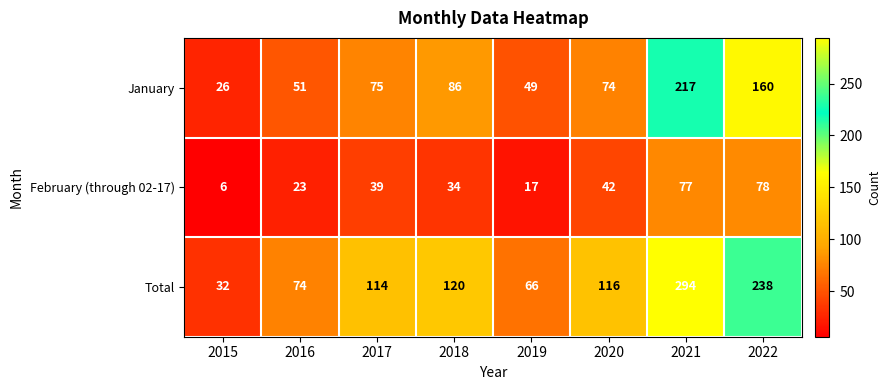

At which category is the sum across all series the highest?

2021